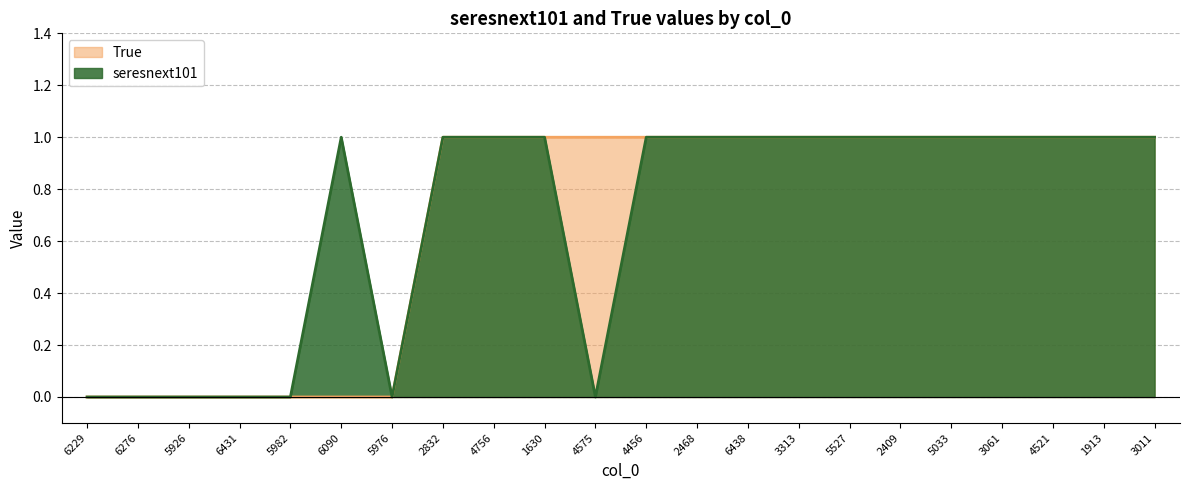

Reading left to right, what are all the values shown in this chart?

seresnext101: 6229=0	6276=0	5926=0	6431=0	5982=0	6090=1	5976=0	2832=1	4756=1	1630=1	4575=0	4456=1	2468=1	6438=1	3313=1	5527=1	2409=1	5033=1	3061=1	4521=1	1913=1	3011=1
True: 6229=0	6276=0	5926=0	6431=0	5982=0	6090=0	5976=0	2832=1	4756=1	1630=1	4575=1	4456=1	2468=1	6438=1	3313=1	5527=1	2409=1	5033=1	3061=1	4521=1	1913=1	3011=1